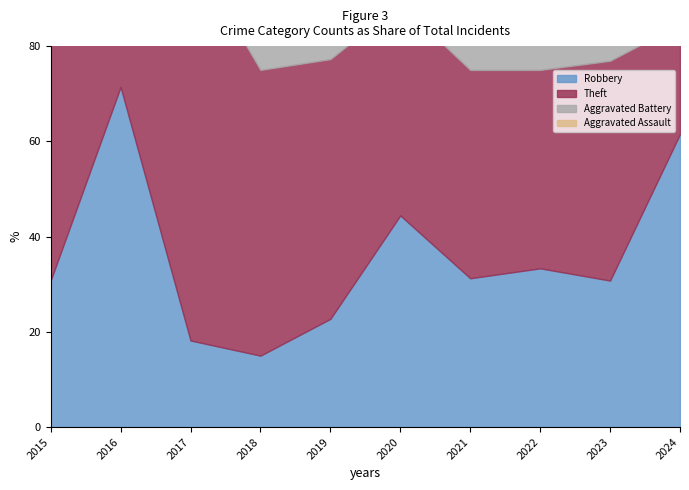

Which series has the largest range (max minus min)?

Robbery